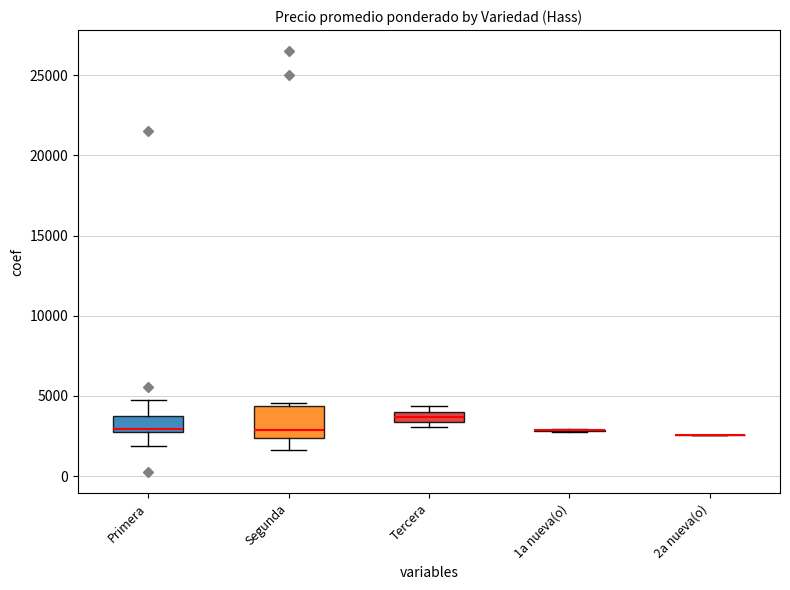

Comparing the boxes themselves (not the whiskers), which one is the tallest?

Segunda